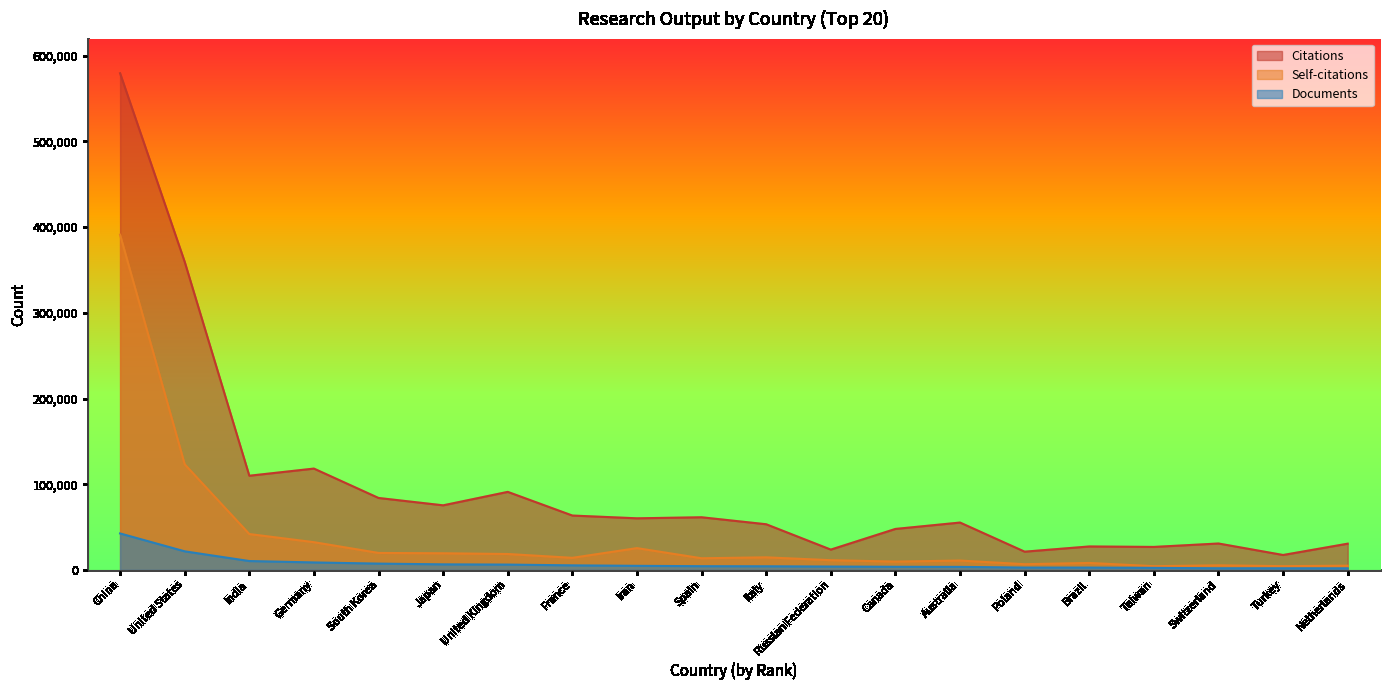

True or false: Citations and Self-citations cross at least once.

False